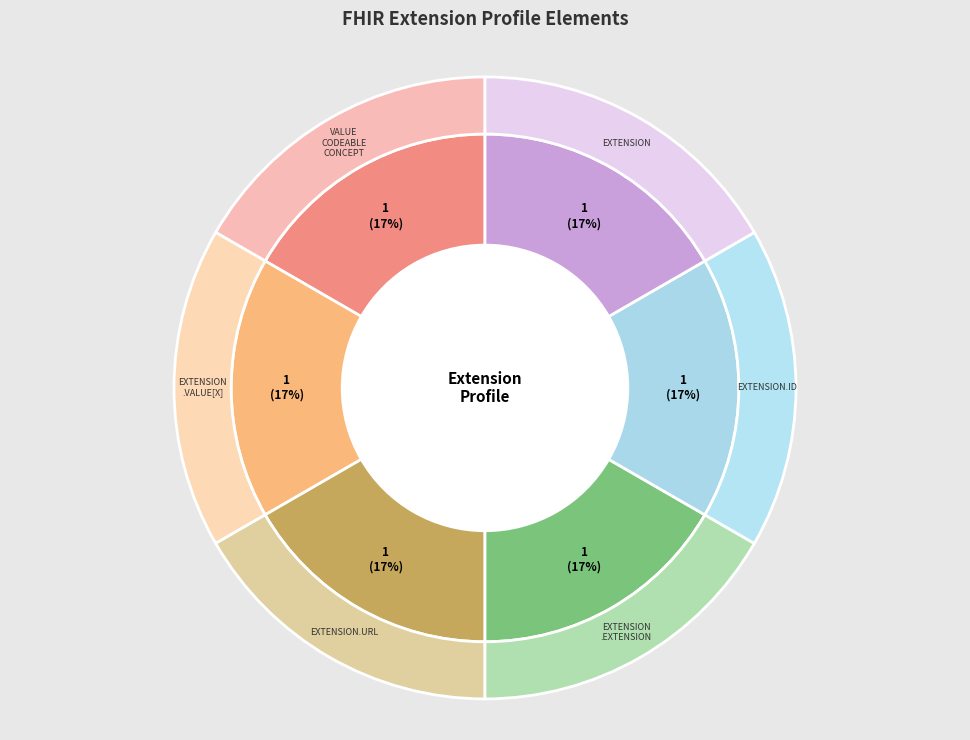

Is Extension the majority of the pie?

No